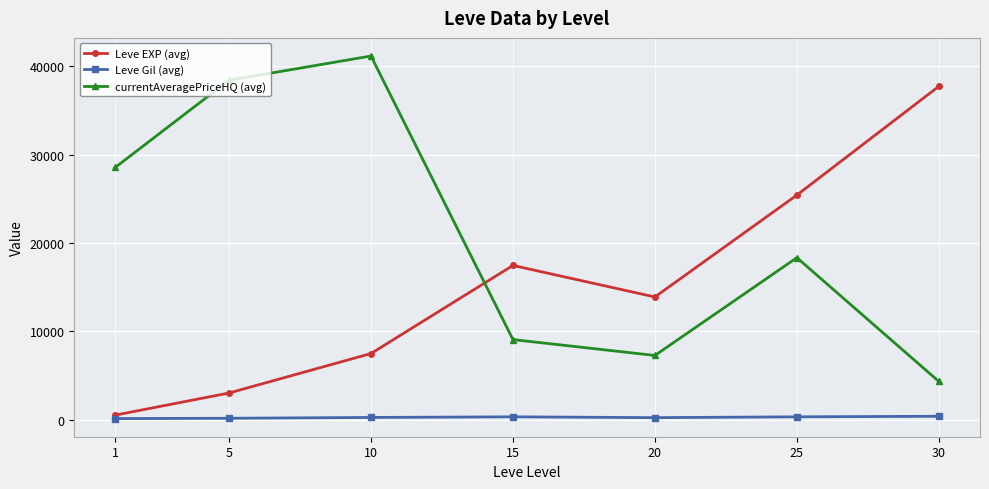

How many distinct data groups are displayed?

3